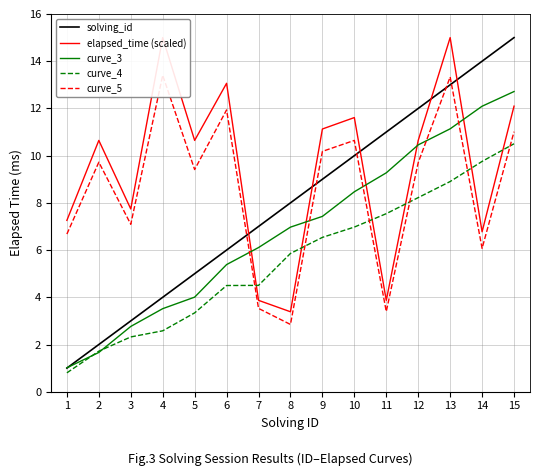

Count the number of categories in the chart.

15